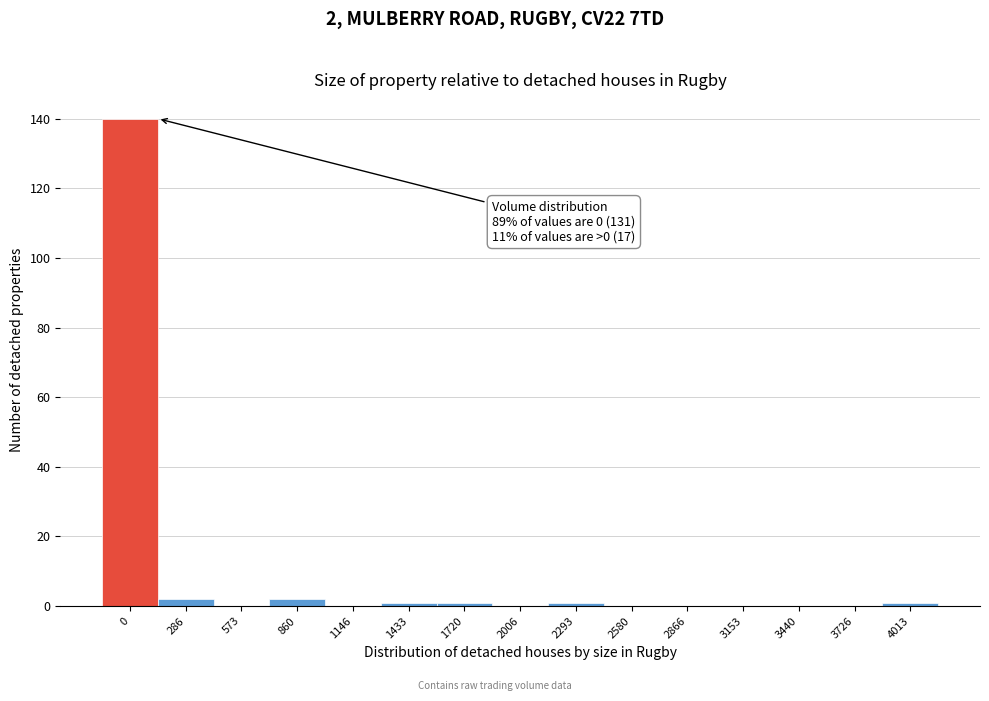

Reading left to right, what are all the values shown in this chart?

0=140	286=2	573=0	860=2	1146=0	1433=1	1720=1	2006=0	2293=1	2580=0	2866=0	3153=0	3440=0	3726=0	4013=1